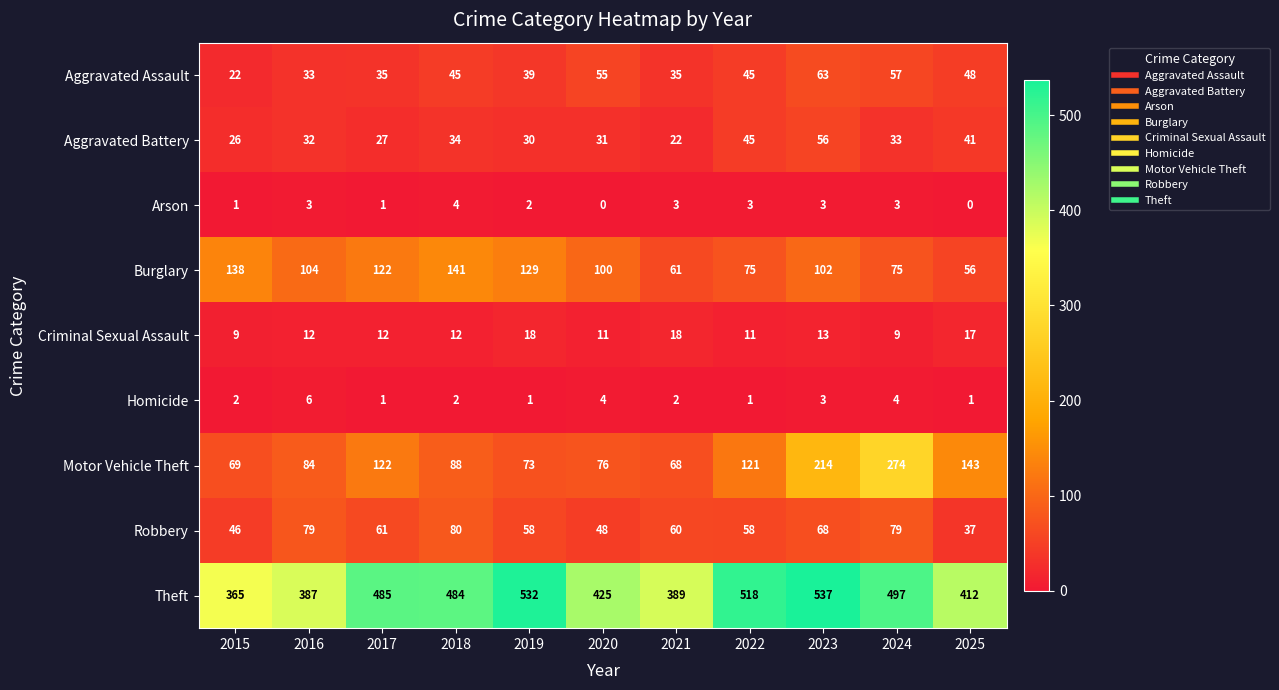

What is the difference between the second highest and second lowest values in the Aggravated Assault series?

24